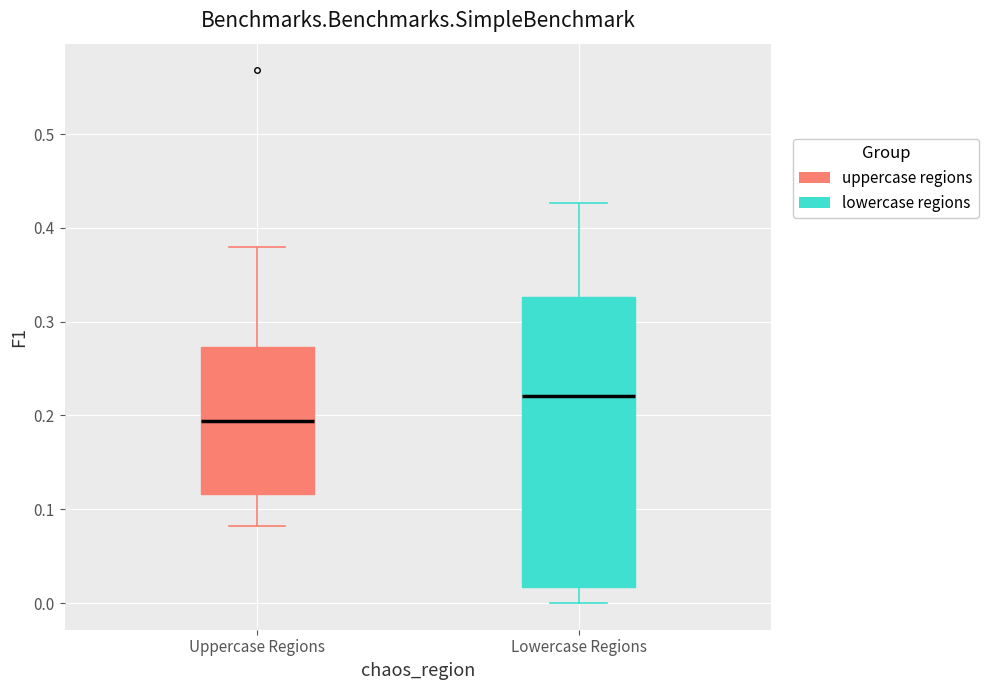

Comparing the boxes themselves (not the whiskers), which one is the tallest?

Lowercase Regions